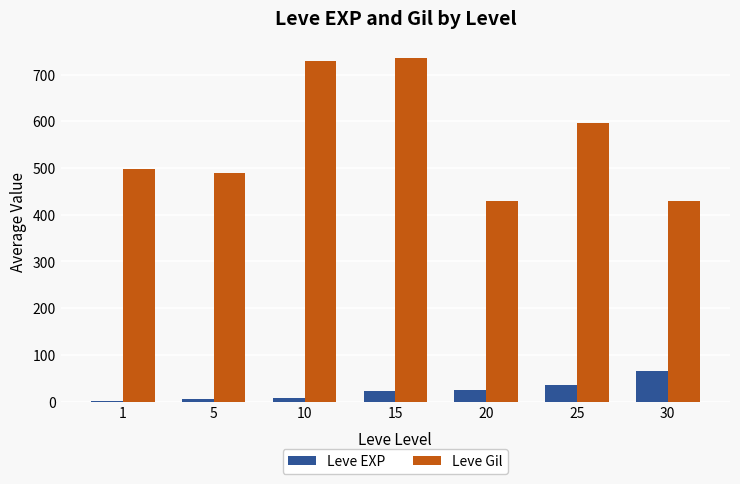

Between 15 and 20, which series saw the biggest shift?

Leve Gil